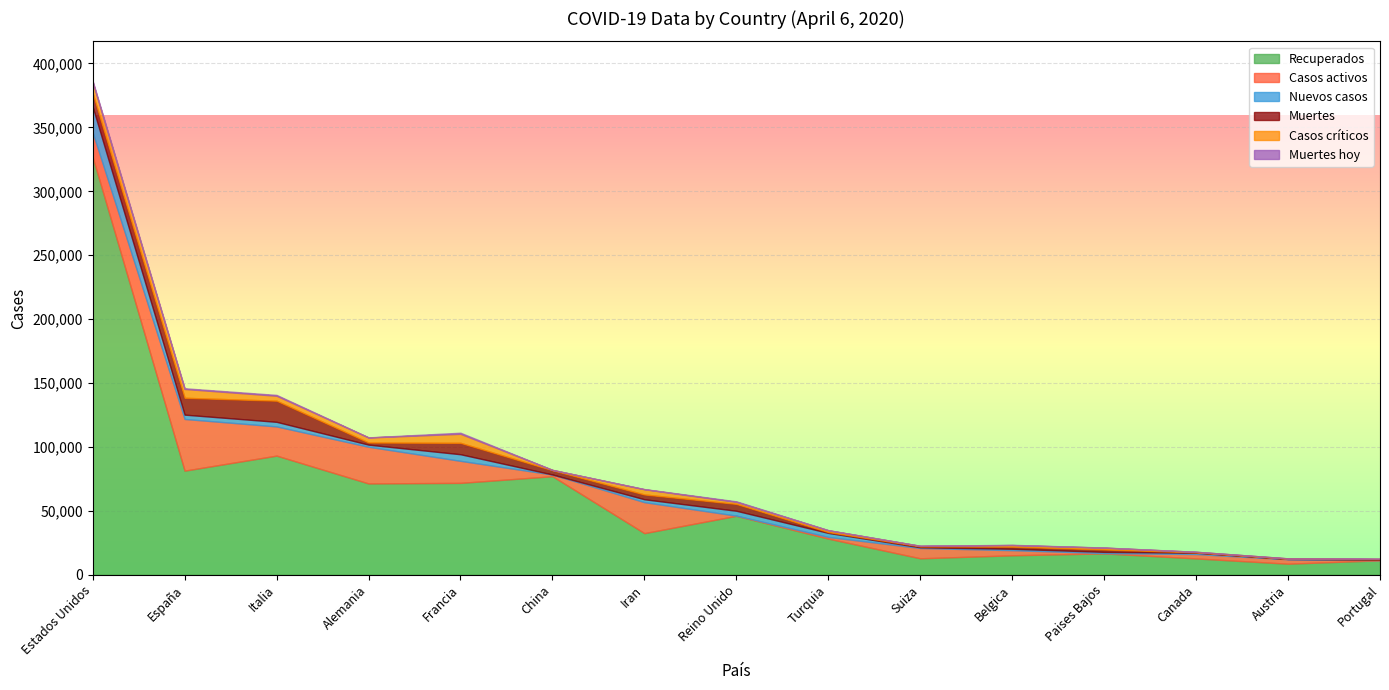

Where is the first local minimum for Muertes?

Alemania